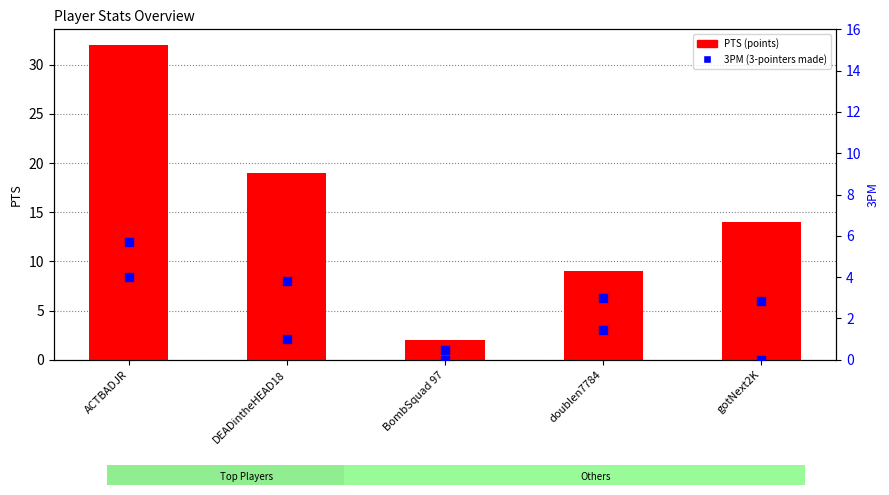

At which category is the sum across all series the highest?

ACTBADJR